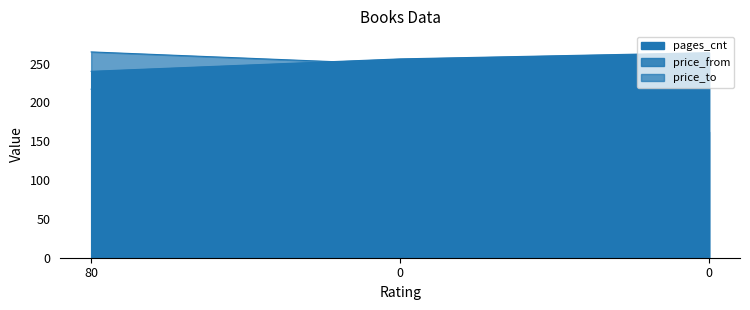

Which series changed the most between 80 and 0?

price_from